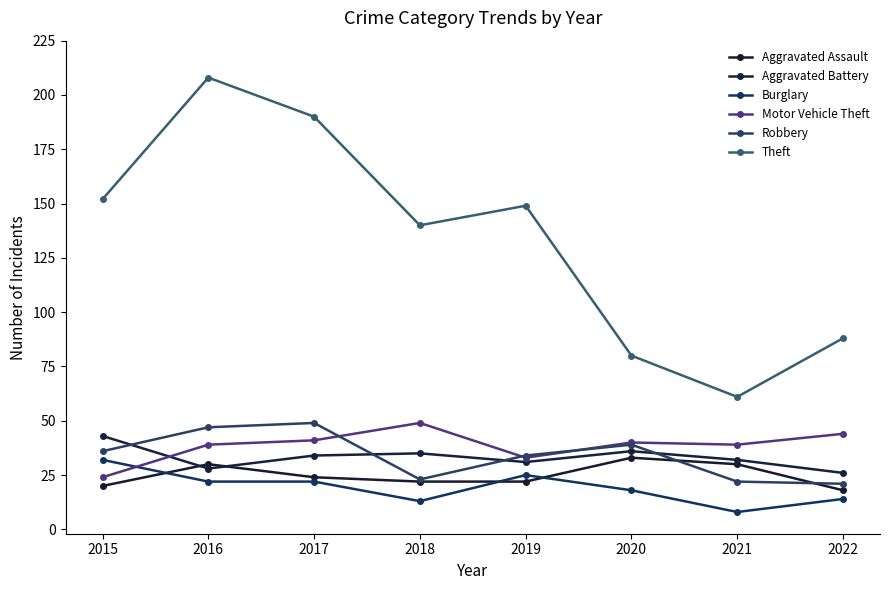

The value of Robbery at 2020 is 39. True or false?

True